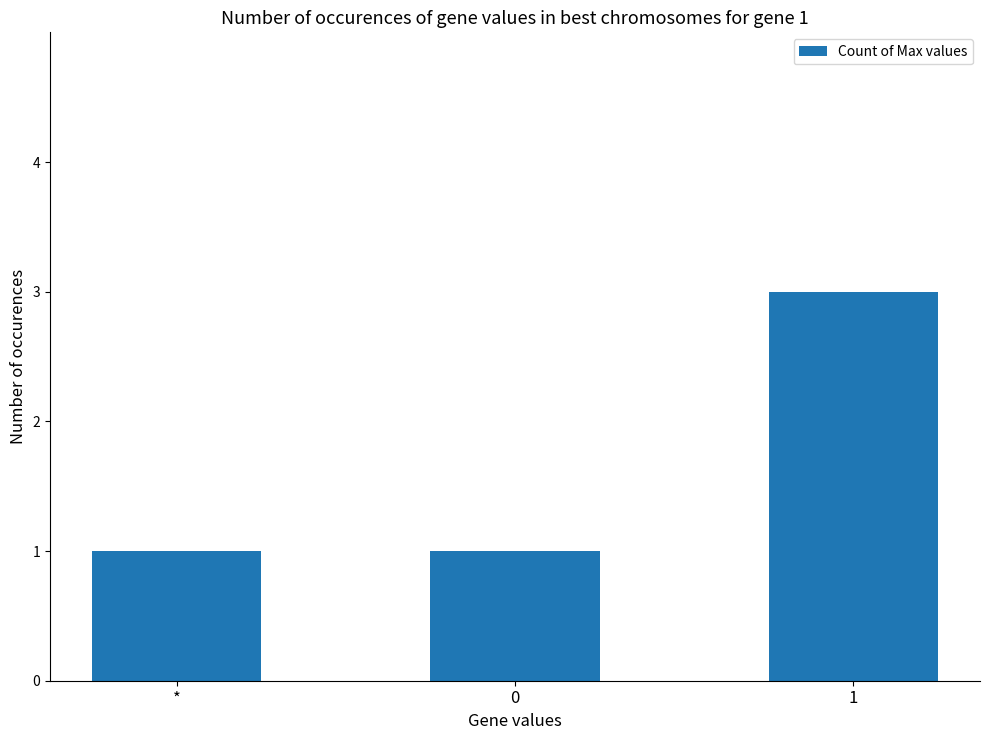

What is the greatest value displayed?

3